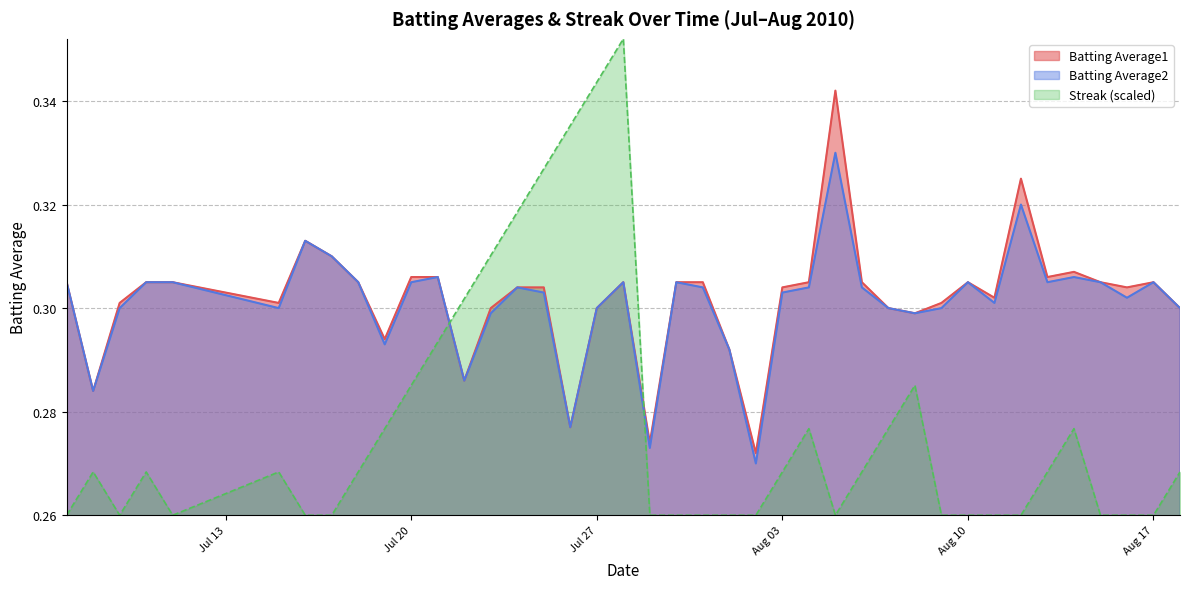

At 2010-08-15, list the series in order from smallest to largest.

Streak, Batting Average1, Batting Average2